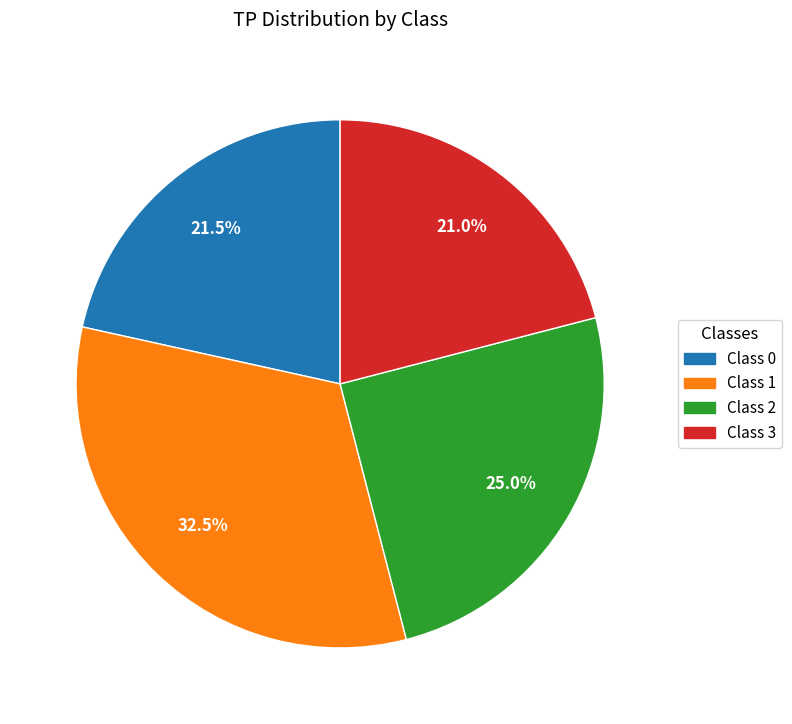

Rank the categories by value from highest to lowest.

Class 1, Class 2, Class 0, Class 3